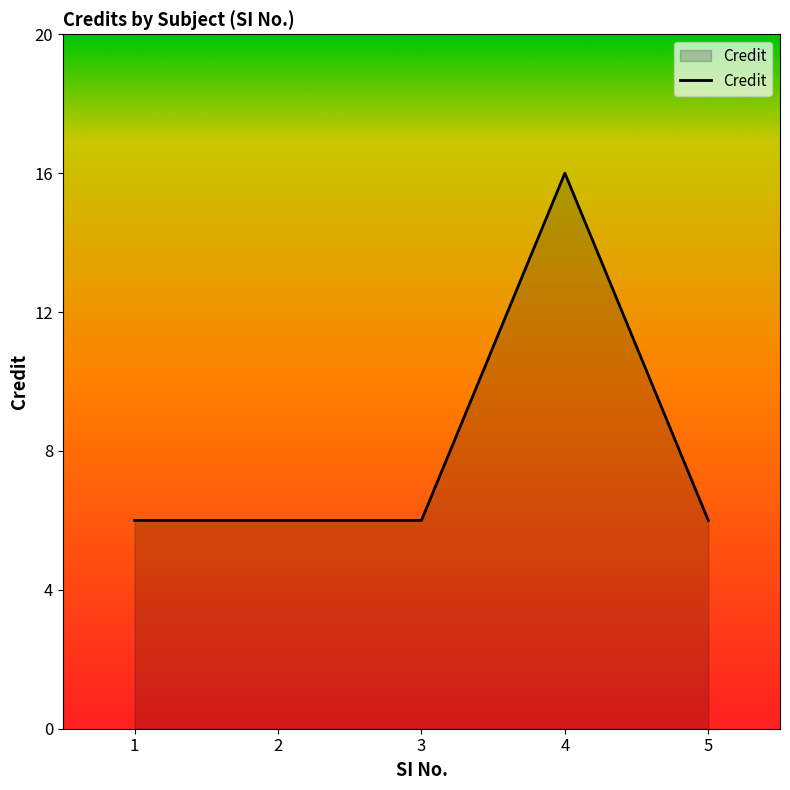

How many values are between 6 and 7?

4